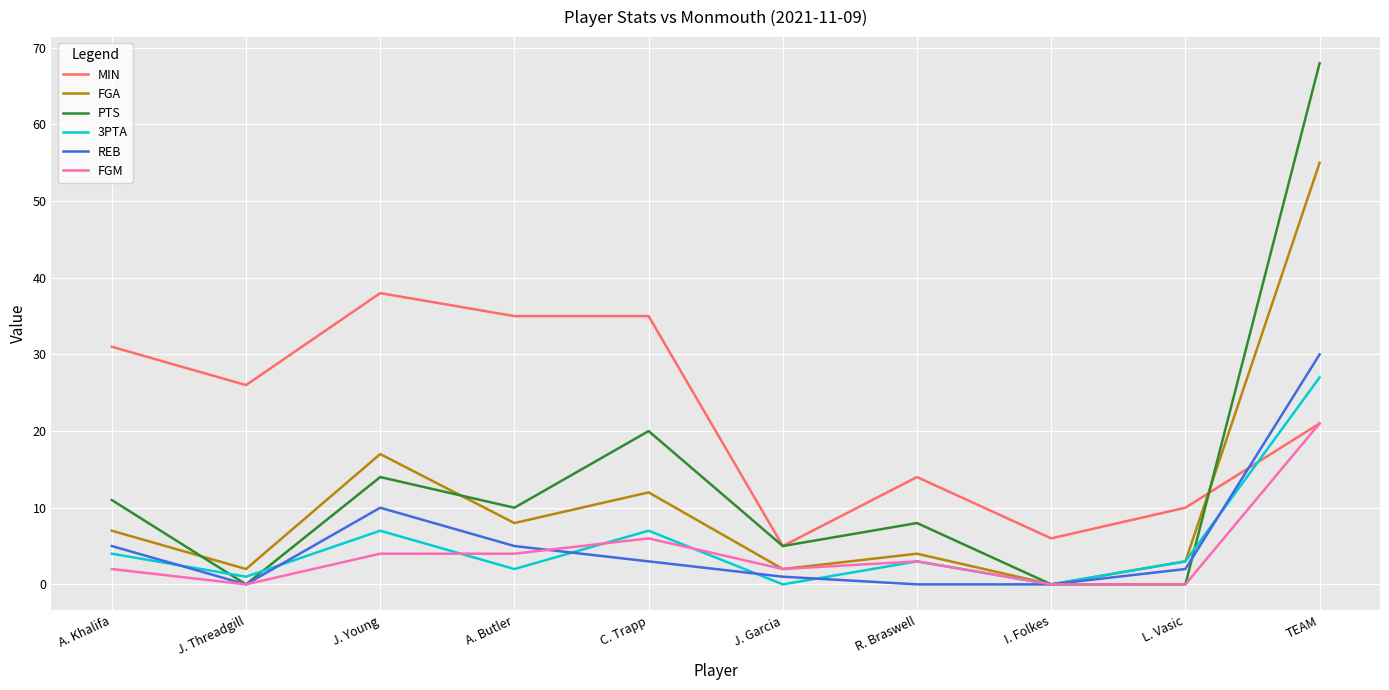

Which series has the largest total across all categories?

MIN